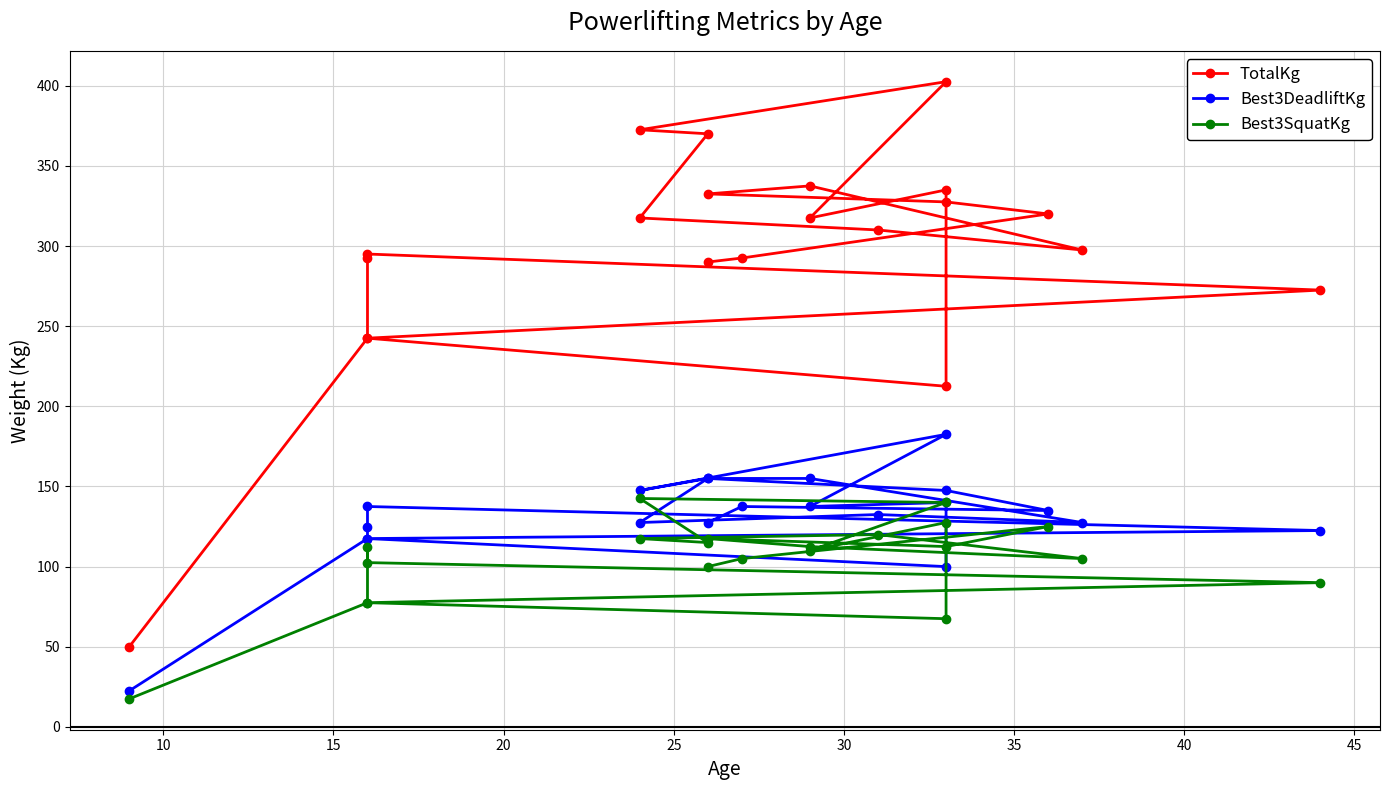

Reading left to right, list all the values displayed in this chart.

TotalKg: 50.0	242.5	292.5	295.0	272.5	242.5	212.5	335.0	317.5	402.5	372.5	370.0	317.5	310.0	297.5	337.5	332.5	327.5	320.0	292.5	290.0
Best3DeadliftKg: 22.5	117.5	125.0	137.5	122.5	117.5	100.0	140.0	137.5	182.5	147.5	155.0	127.5	132.5	127.5	155.0	155.0	147.5	135.0	137.5	127.5
Best3SquatKg: 17.5	77.5	112.5	102.5	90.0	77.5	67.5	127.5	110.0	140.0	142.5	115.0	117.5	120.0	105.0	112.5	117.5	112.5	125.0	105.0	100.0